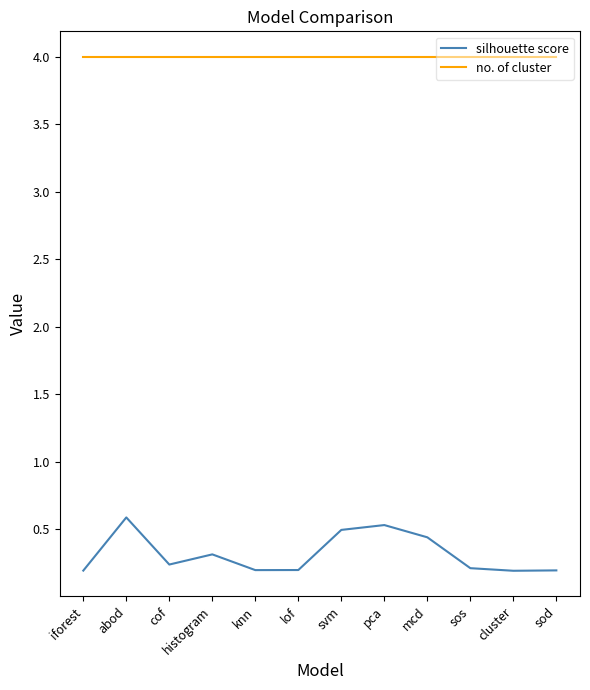

Reading left to right, what are all the values shown in this chart?

silhouette score: iforest=0.2	abod=0.6	cof=0.2	histogram=0.3	knn=0.2	lof=0.2	svm=0.5	pca=0.5	mcd=0.4	sos=0.2	cluster=0.2	sod=0.2
no. of cluster: iforest=4.0	abod=4.0	cof=4.0	histogram=4.0	knn=4.0	lof=4.0	svm=4.0	pca=4.0	mcd=4.0	sos=4.0	cluster=4.0	sod=4.0